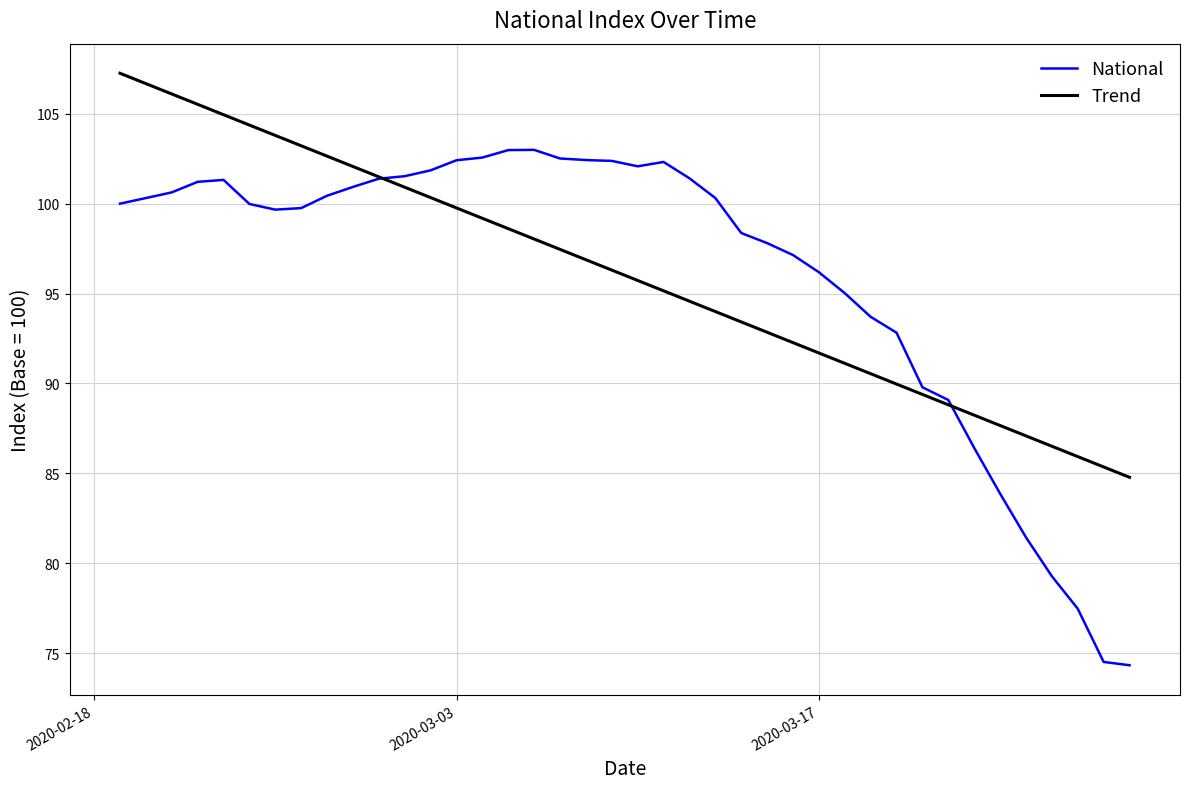

Rank the series by their maximum value, from highest to lowest.

Trend, National